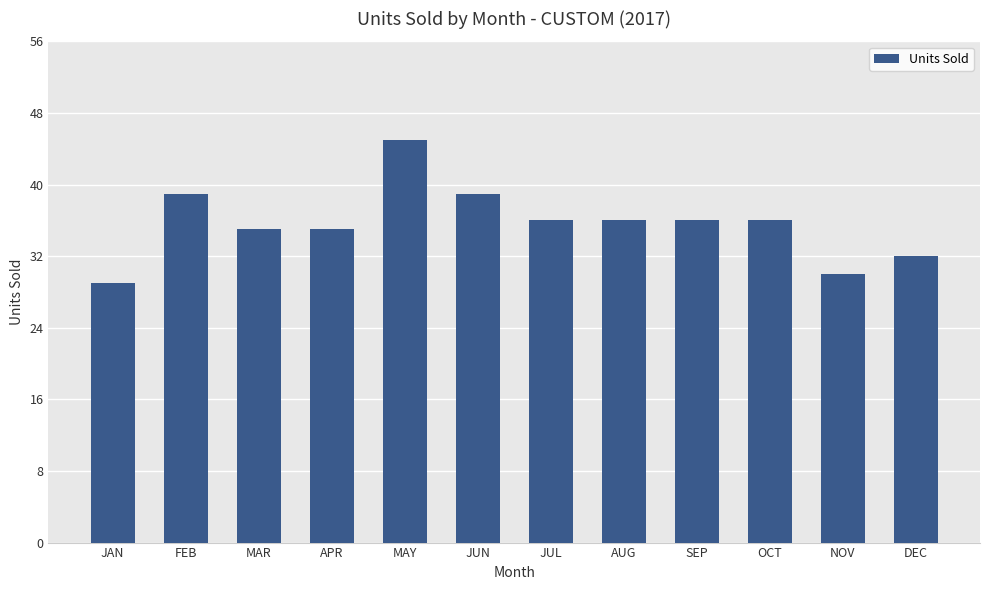

The chart shows a value of 30 at NOV. True or false?

True